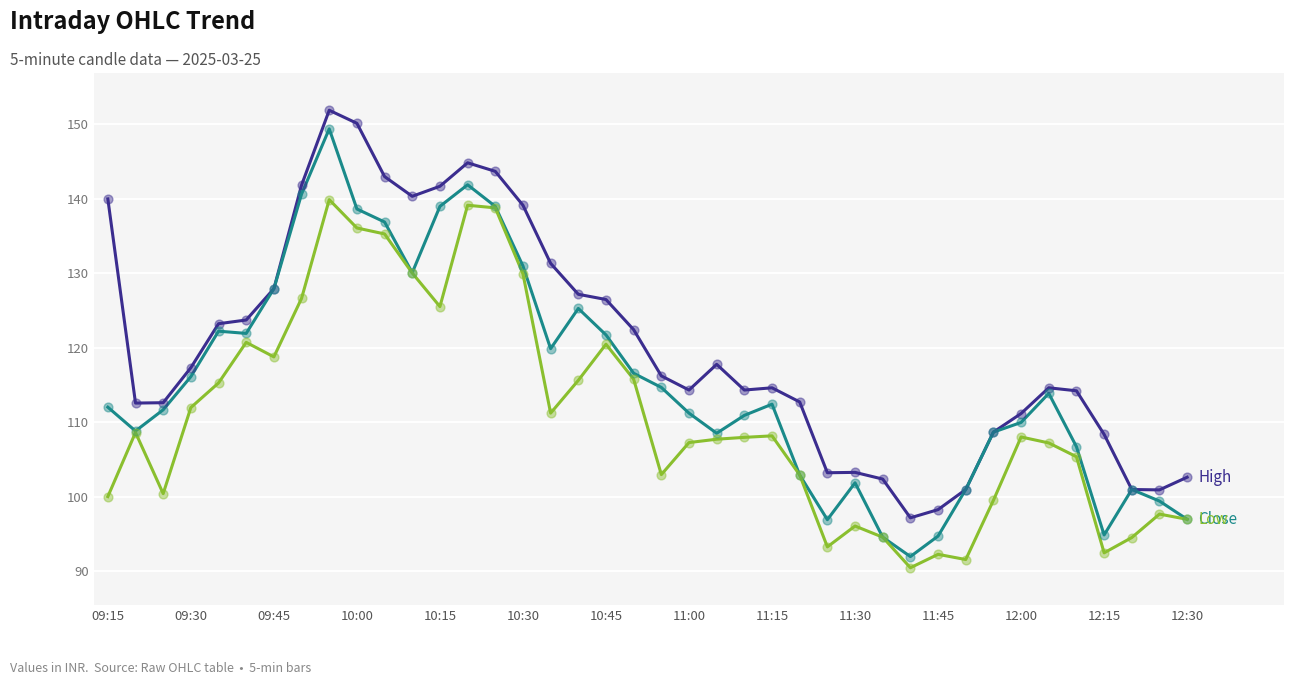

What is the smallest value displayed?

90.5